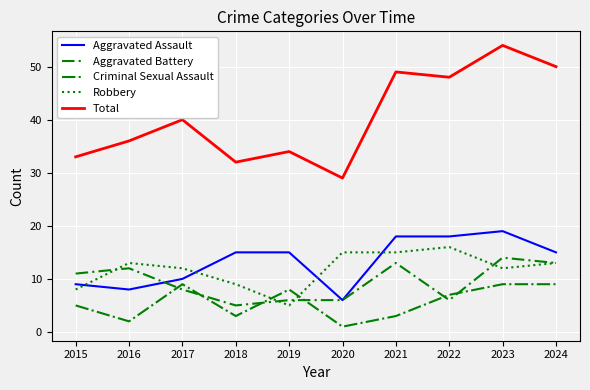

Which series has the largest total across all categories?

Total